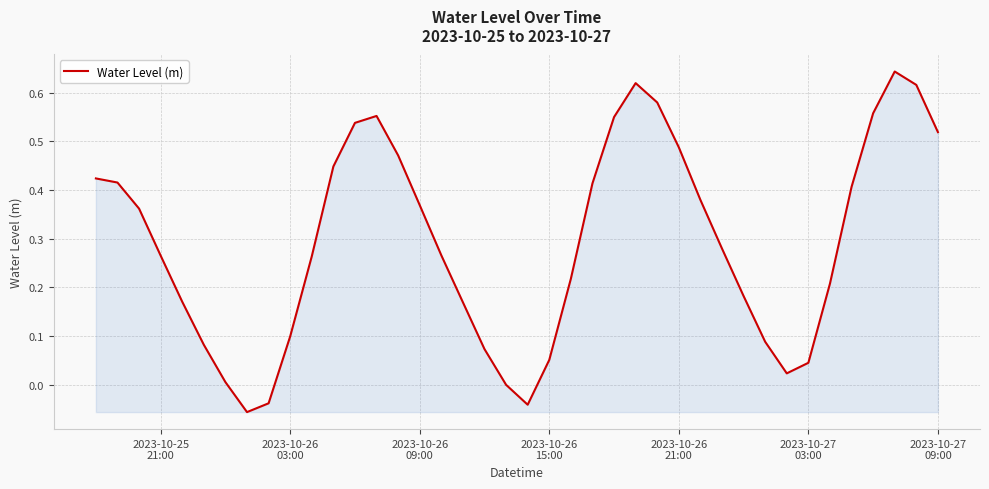

Does the chart have visible grid lines?

Yes